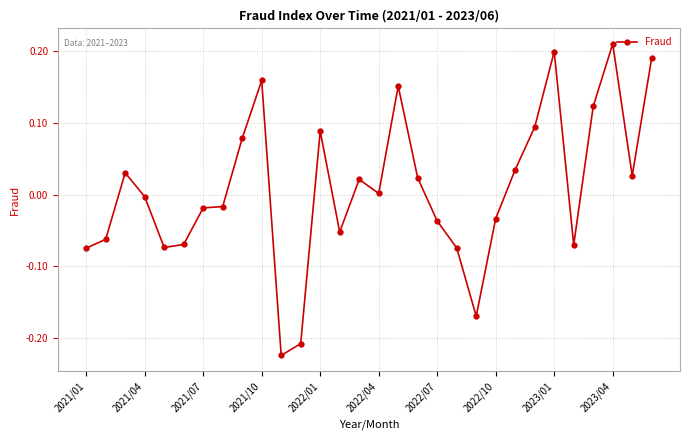

What is the difference between the second highest and second lowest values?

0.4